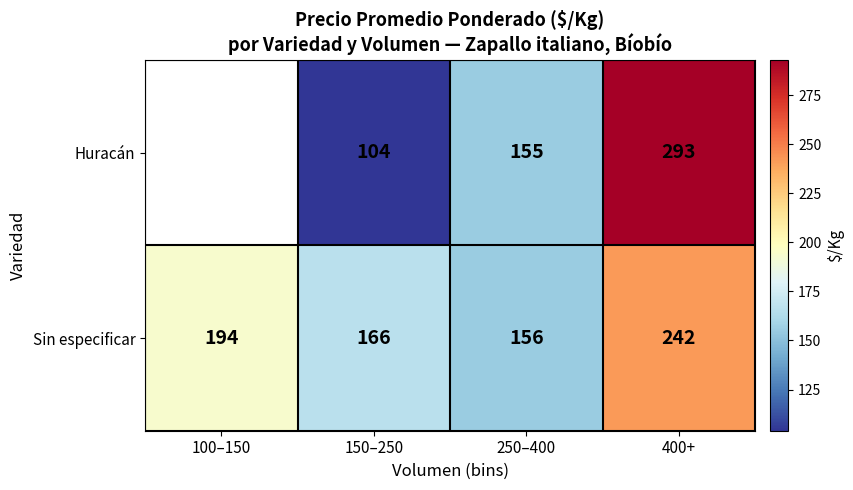

Is the value of Sin especificar at 250–400 greater than the value of Huracán at 250–400?

Yes